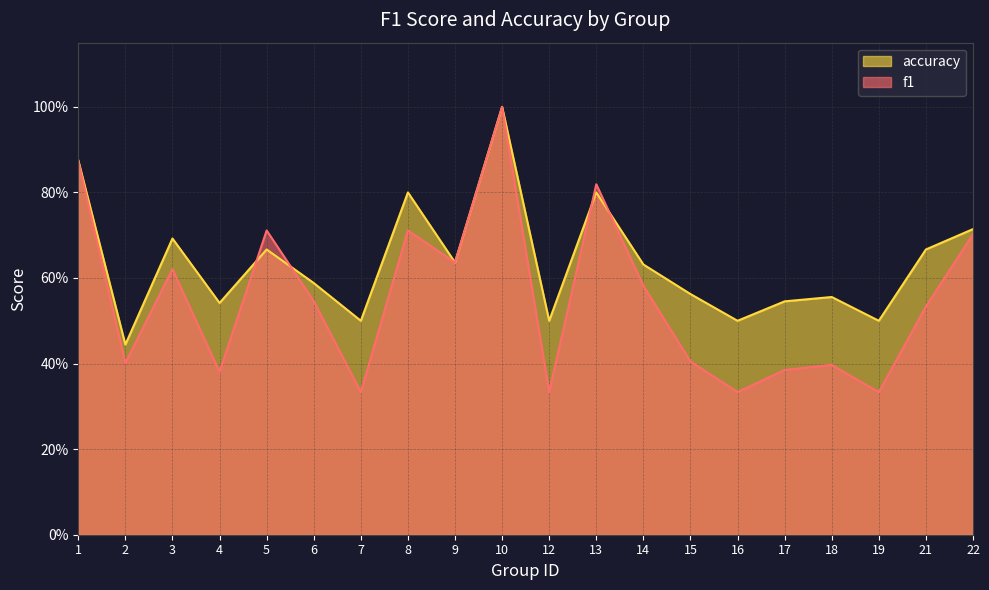

At which category does f1 reach its first local valley?

2